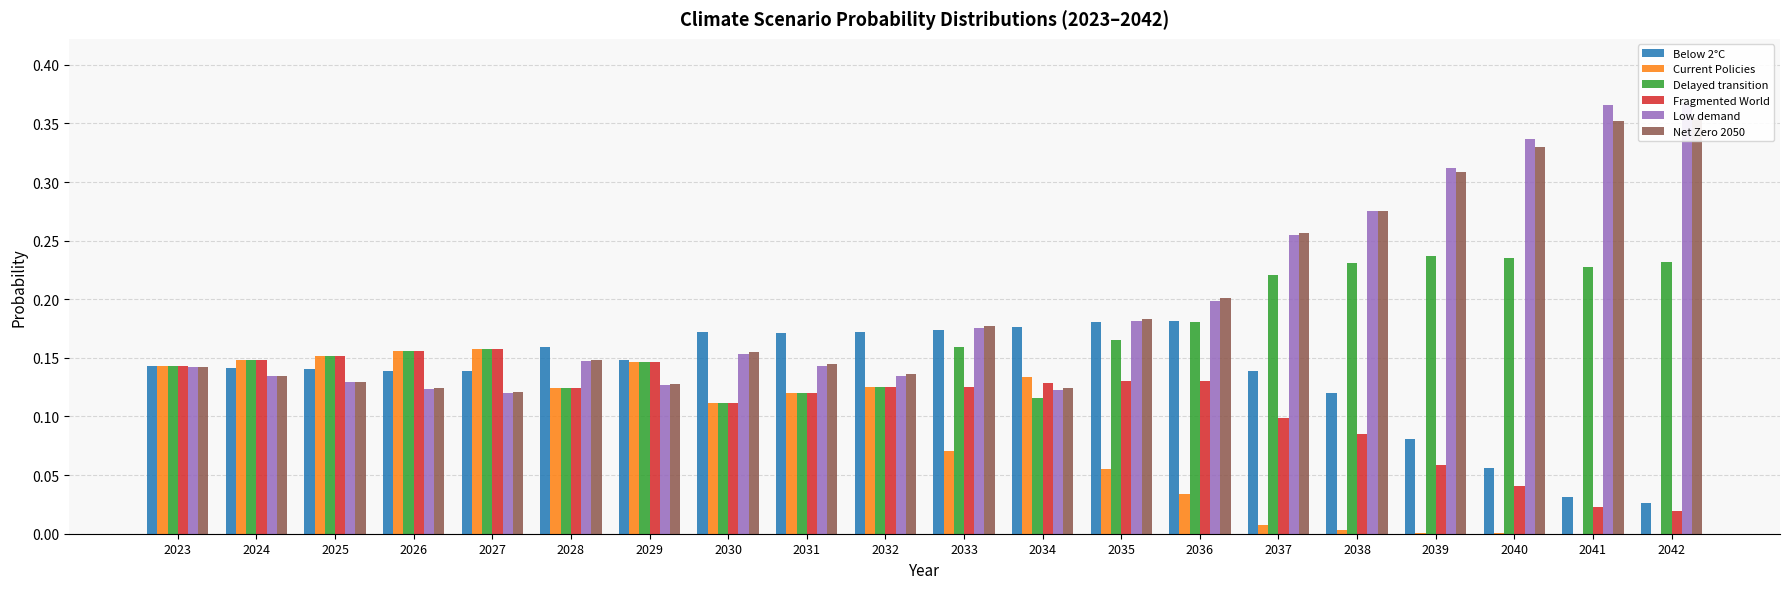

Is the value of Below 2°C at 2024 greater than the value of Current Policies at 2036?

Yes